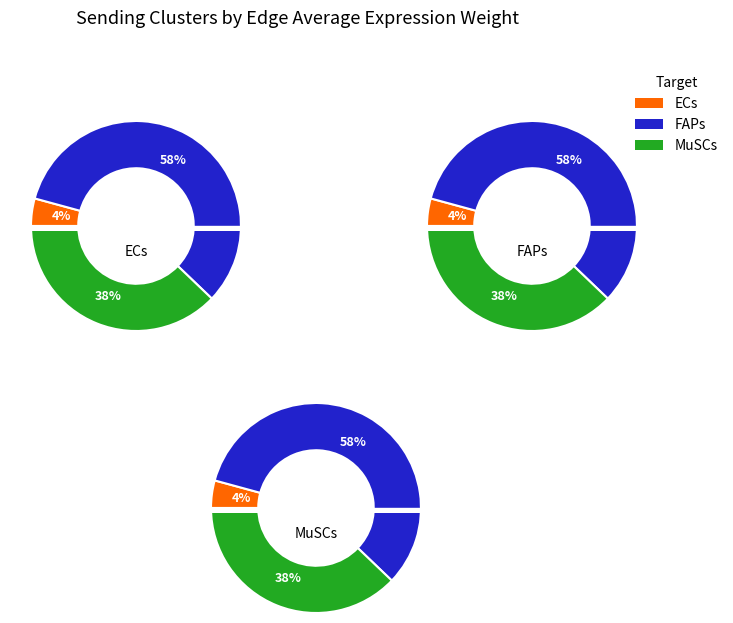

True or false: ECs accounts for 4% of the total.

True